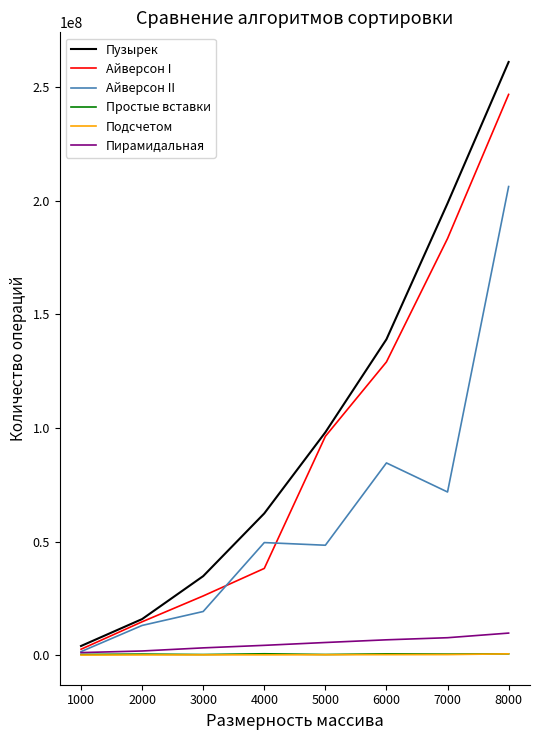

Which series has the largest total across all categories?

Пузырек